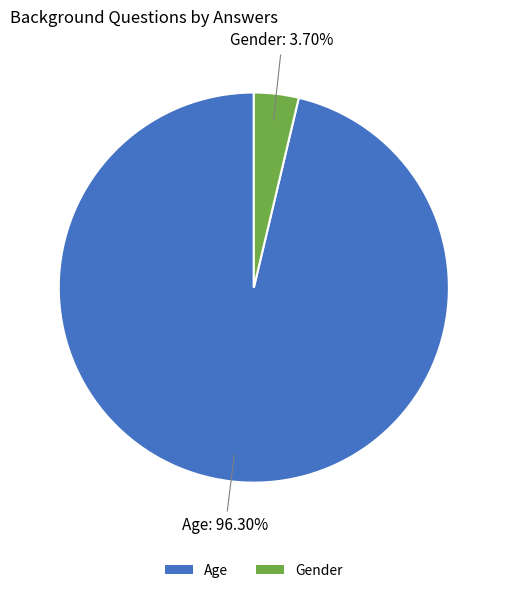

To the nearest percent, what percentage of the pie is Gender?

4%